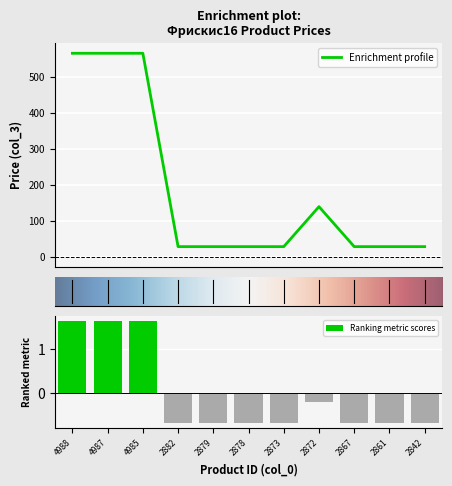

What is the difference between the values at 2842 and 2872?

0.5